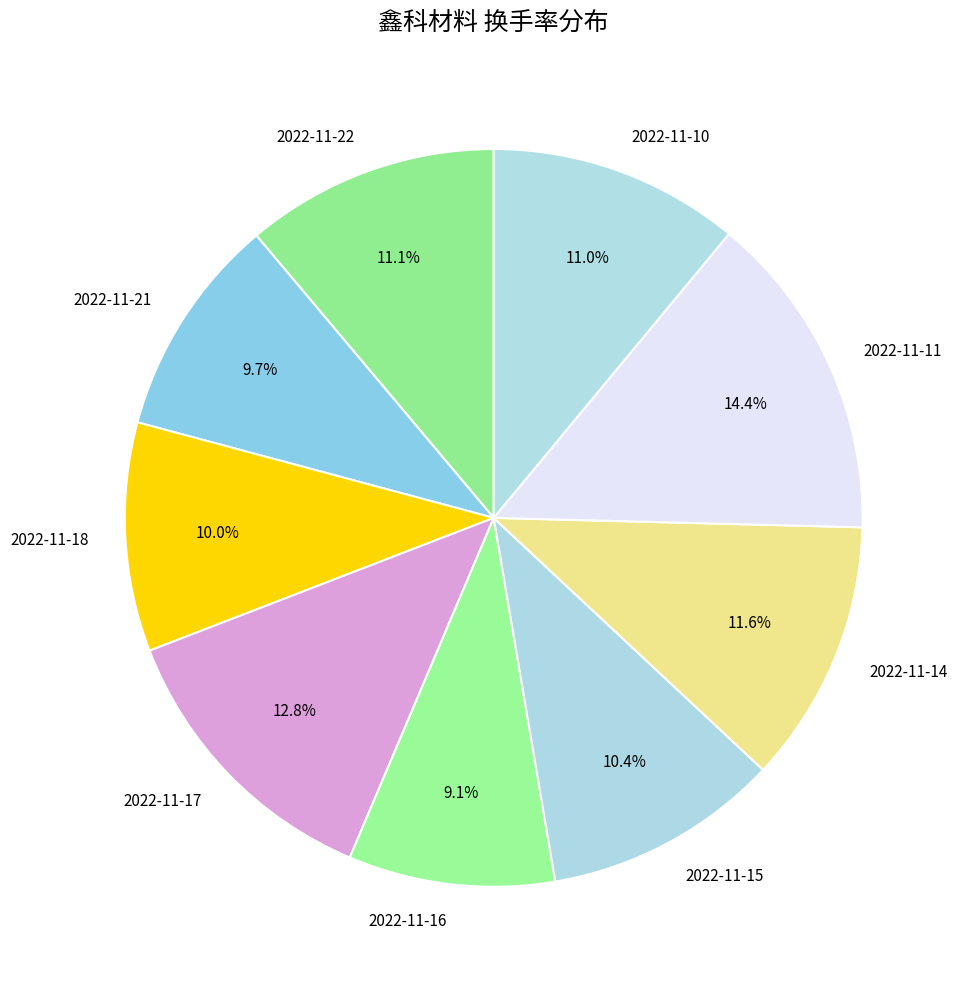

How many segments does this pie chart have?

9